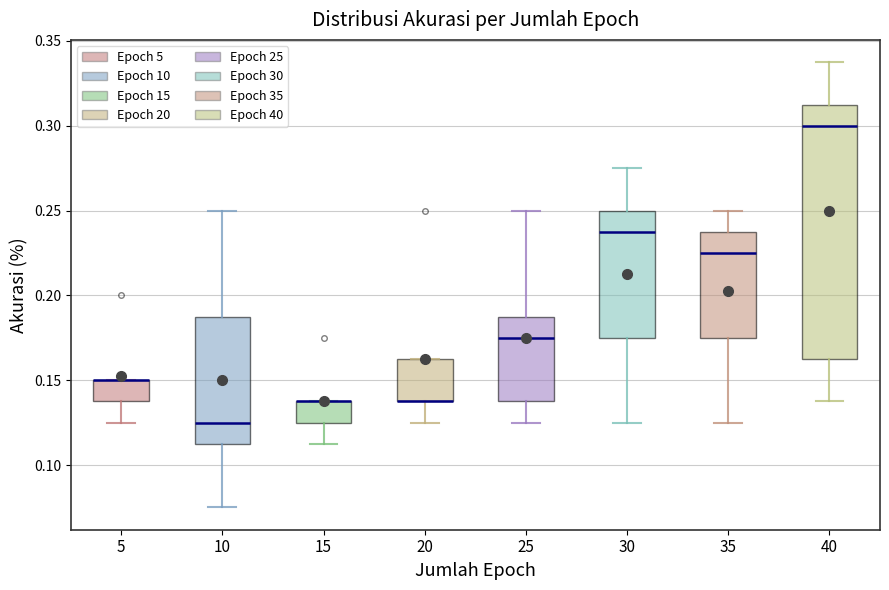

Reading left to right, read every box against the y-axis: the position of its median line, the range the box covers, and the ends of its whiskers. The values are not printed on the chart, so give them approximately, as read against the axis.

5: median 0.150 (drawn on the box's upper edge), box 0.140 to 0.150, whiskers 0.125 to 0.150
10: median 0.125, box 0.115 to 0.190, whiskers 0.075 to 0.250
15: median 0.140 (drawn on the box's upper edge), box 0.125 to 0.140, whiskers 0.115 to 0.140
20: median 0.140 (drawn on the box's lower edge), box 0.140 to 0.165, whiskers 0.125 to 0.165
25: median 0.175, box 0.140 to 0.190, whiskers 0.125 to 0.250
30: median 0.240, box 0.175 to 0.250, whiskers 0.125 to 0.275
35: median 0.225, box 0.175 to 0.240, whiskers 0.125 to 0.250
40: median 0.300, box 0.165 to 0.315, whiskers 0.140 to 0.340